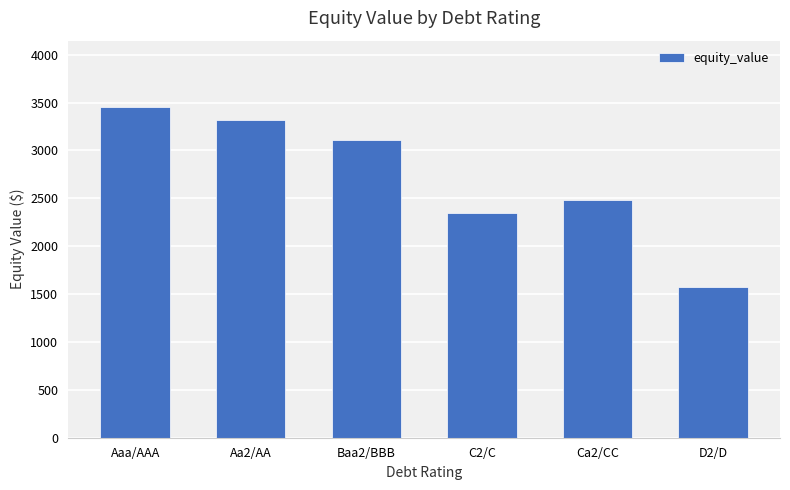

List the labels in order of value, smallest first.

D2/D, C2/C, Ca2/CC, Baa2/BBB, Aa2/AA, Aaa/AAA